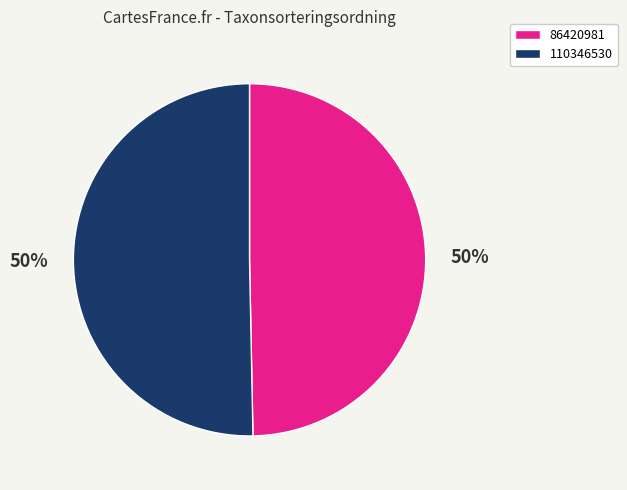

What percentage is the 86420981 slice, to the nearest percent?

50%